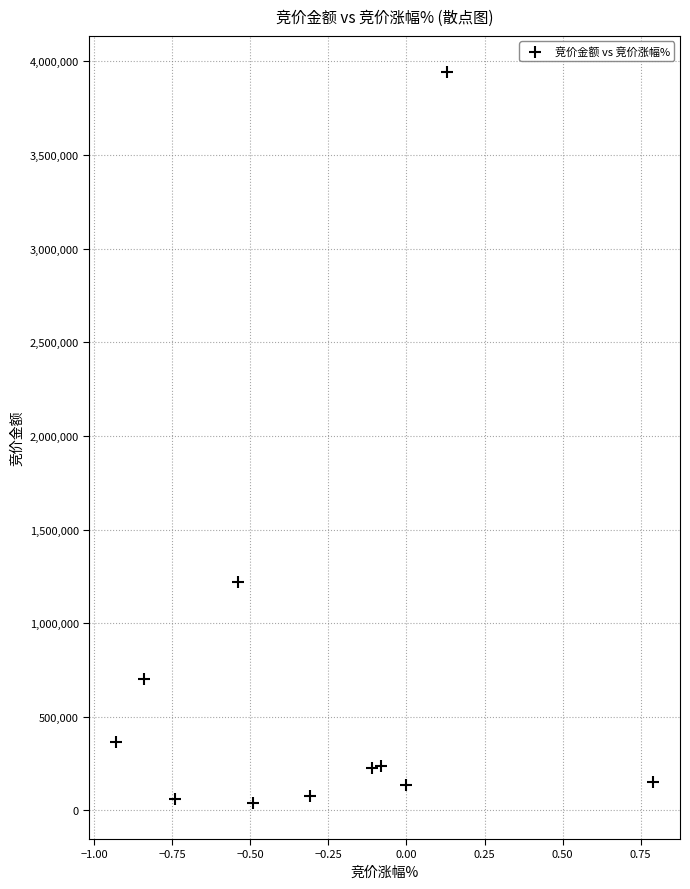

What is the average Y value?

650487